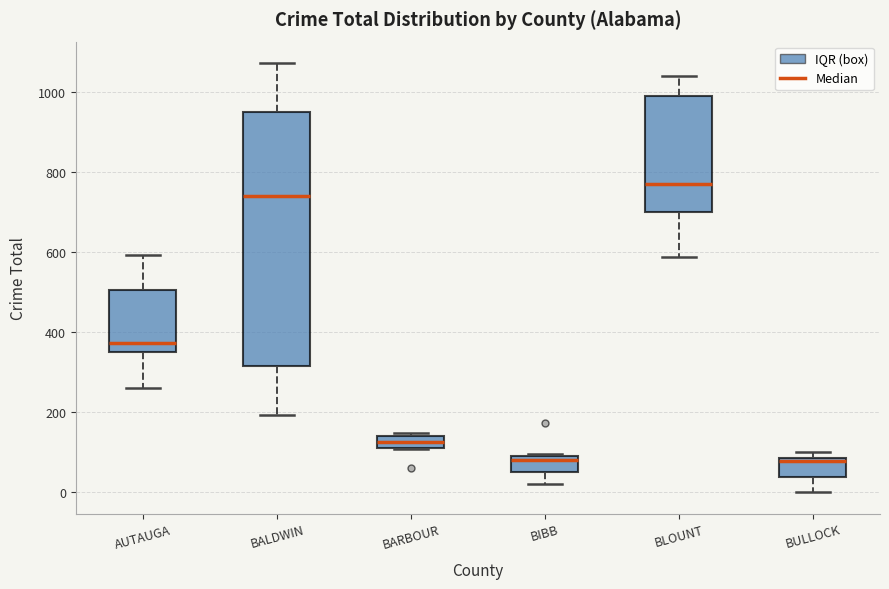

Reading left to right, transcribe this box plot: for each box, give where its median line is, the range the box spans, and where its two whiskers end, as read against the y-axis. The values are not printed on the chart, so give them approximately, as read against the axis.

AUTAUGA: median 380, box 340 to 500, whiskers 260 to 600
BALDWIN: median 740, box 320 to 960, whiskers 200 to 1080
BARBOUR: median 120, box 100 to 140, whiskers 100 to 140 (just above the box's upper edge)
BIBB: median 80, box 60 to 100, whiskers 20 to 100
BLOUNT: median 760, box 700 to 980, whiskers 580 to 1040
BULLOCK: median 80, box 40 to 80, whiskers 0 to 100